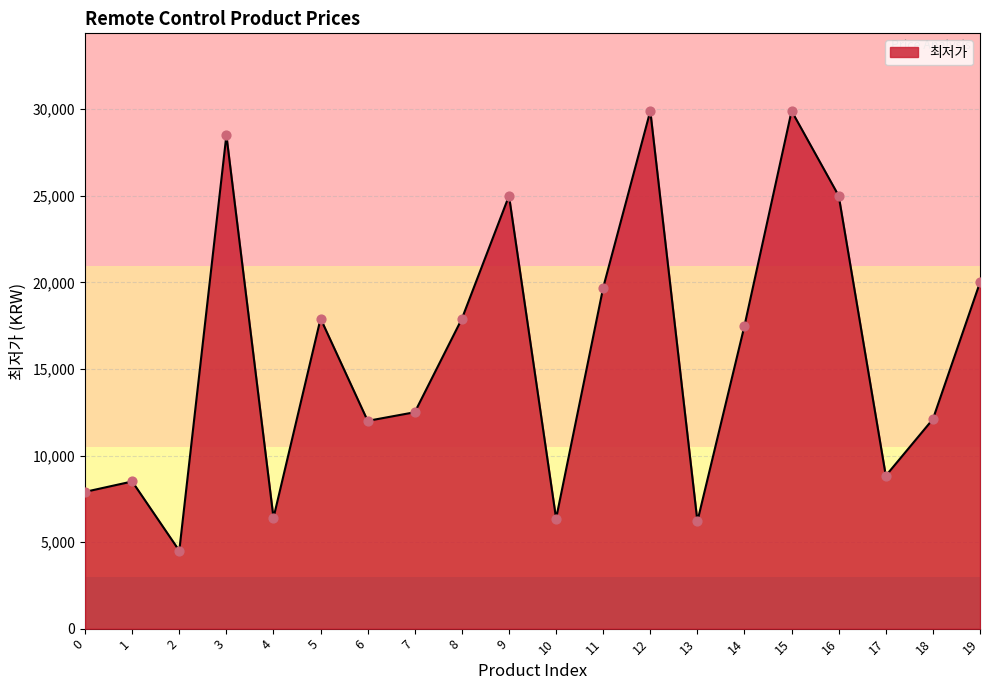

What is the ratio of the value at 6 to the value at 2?

2.7